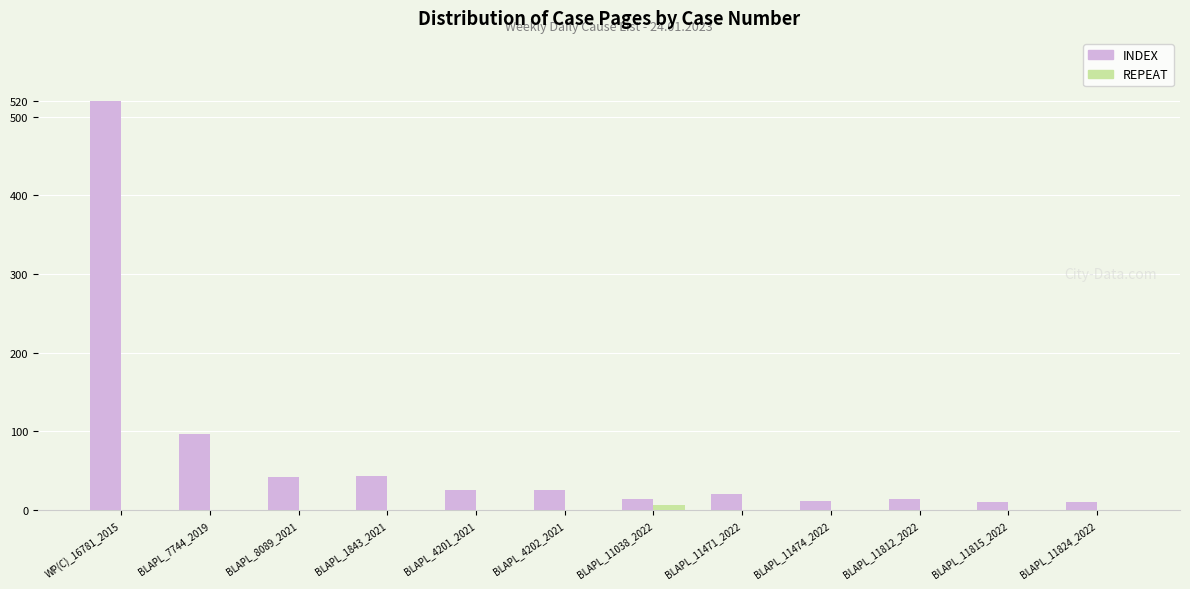

What is the sum of all REPEAT values?

6